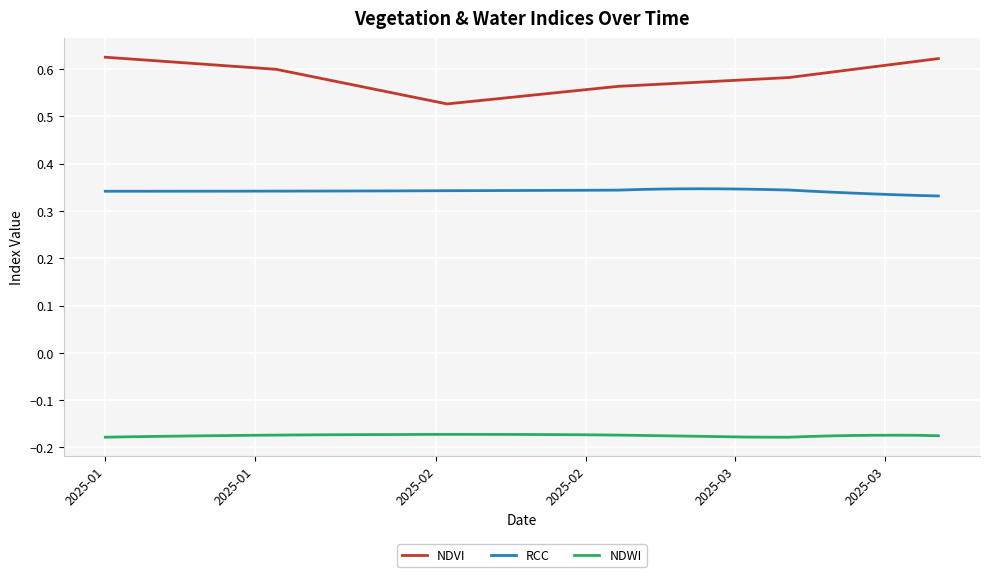

In NDVI, how many points are lower than both neighbors (excluding endpoints)?

1